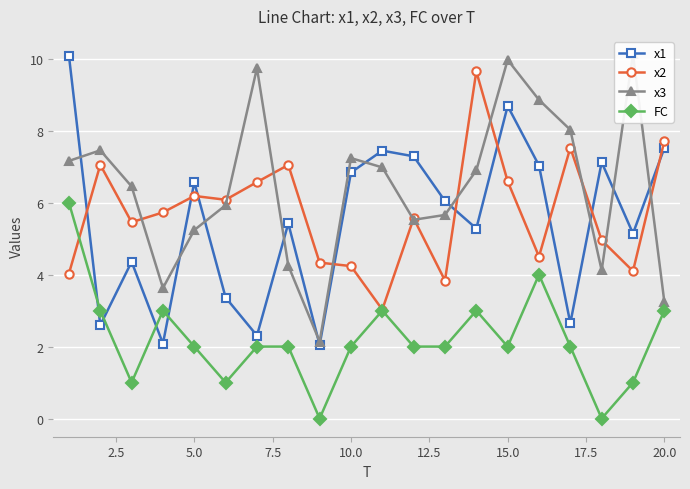

Which series has the largest range (max minus min)?

x1